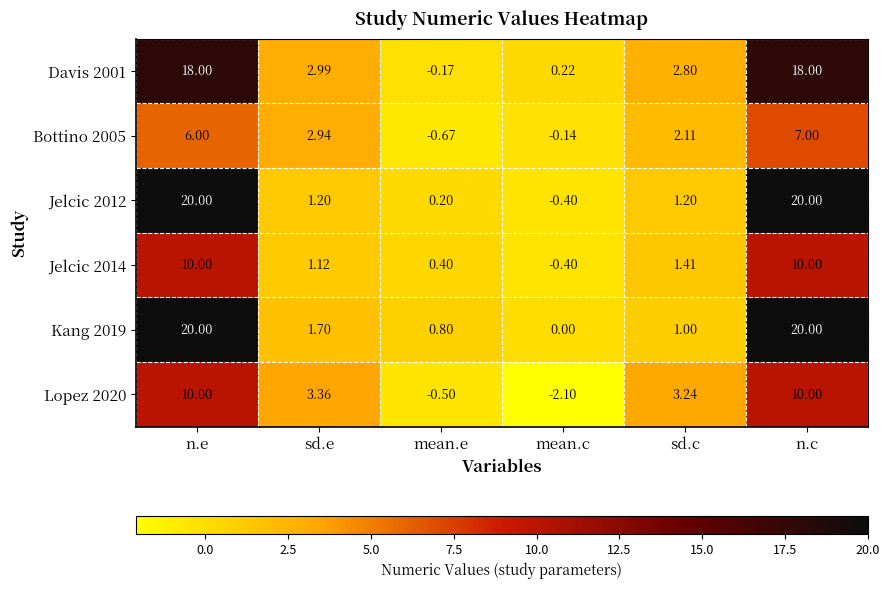

Which series has the largest range (max minus min)?

Jelcic 2012